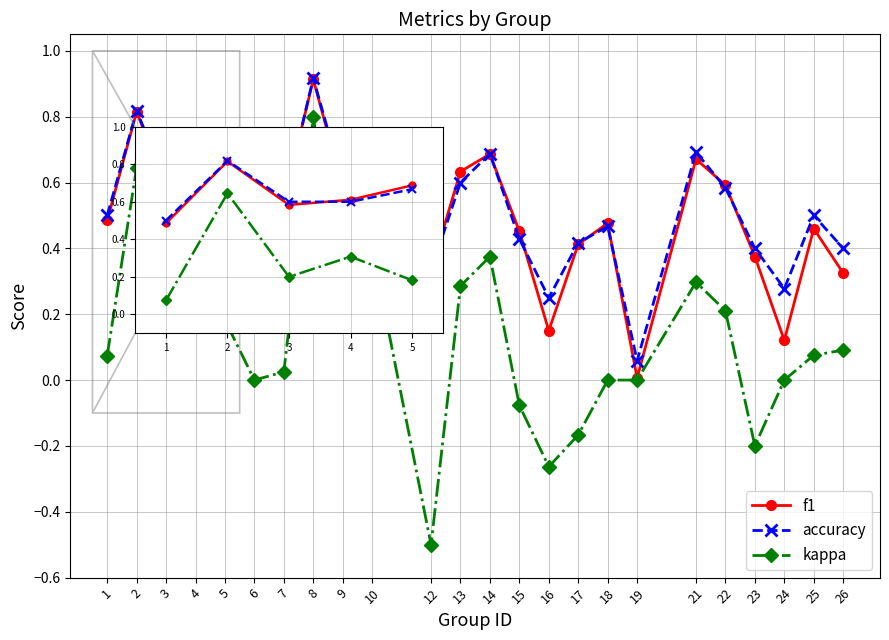

How many interior local peaks does the f1 series have?

8